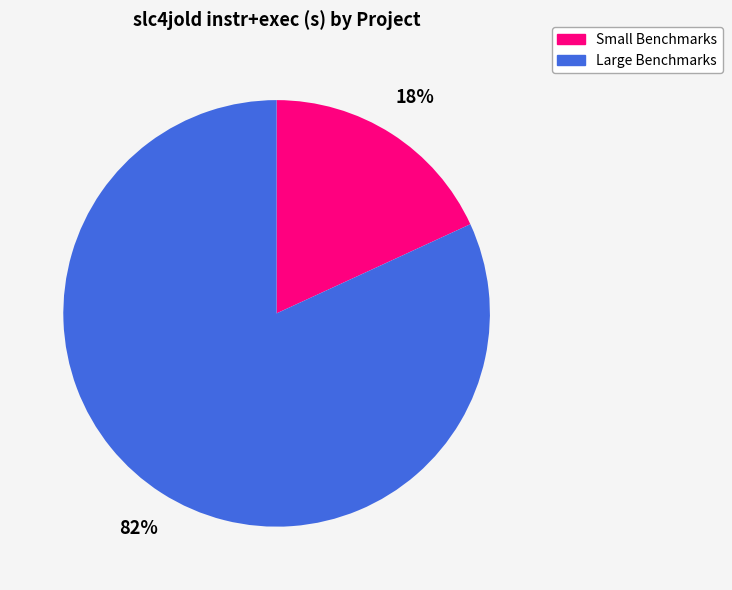

To the nearest percent, what is the difference between the largest and smallest slice percentages?

64%